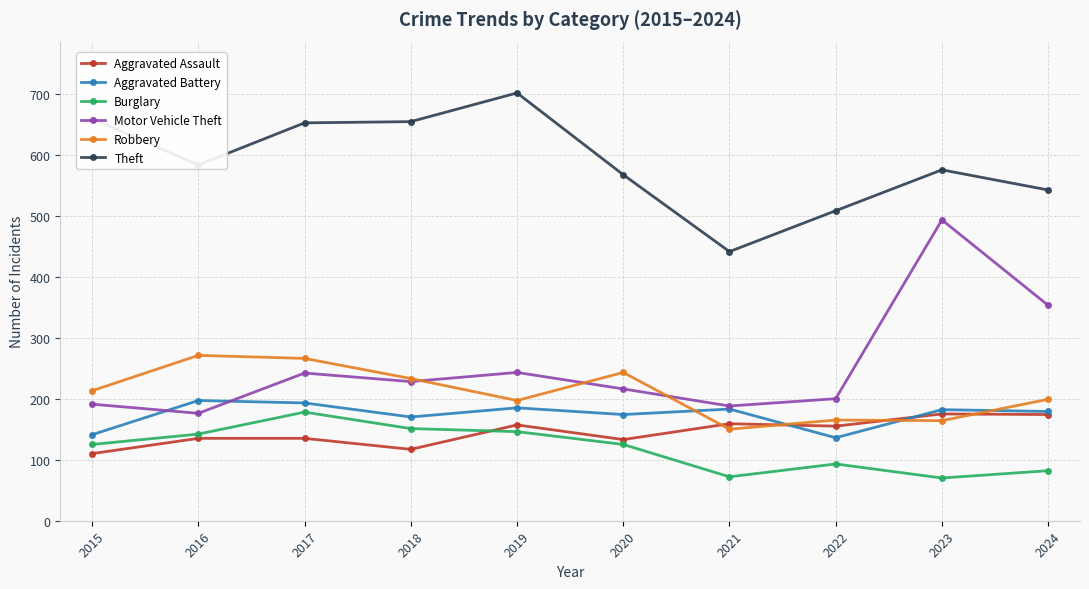

Count the number of categories in the chart.

10